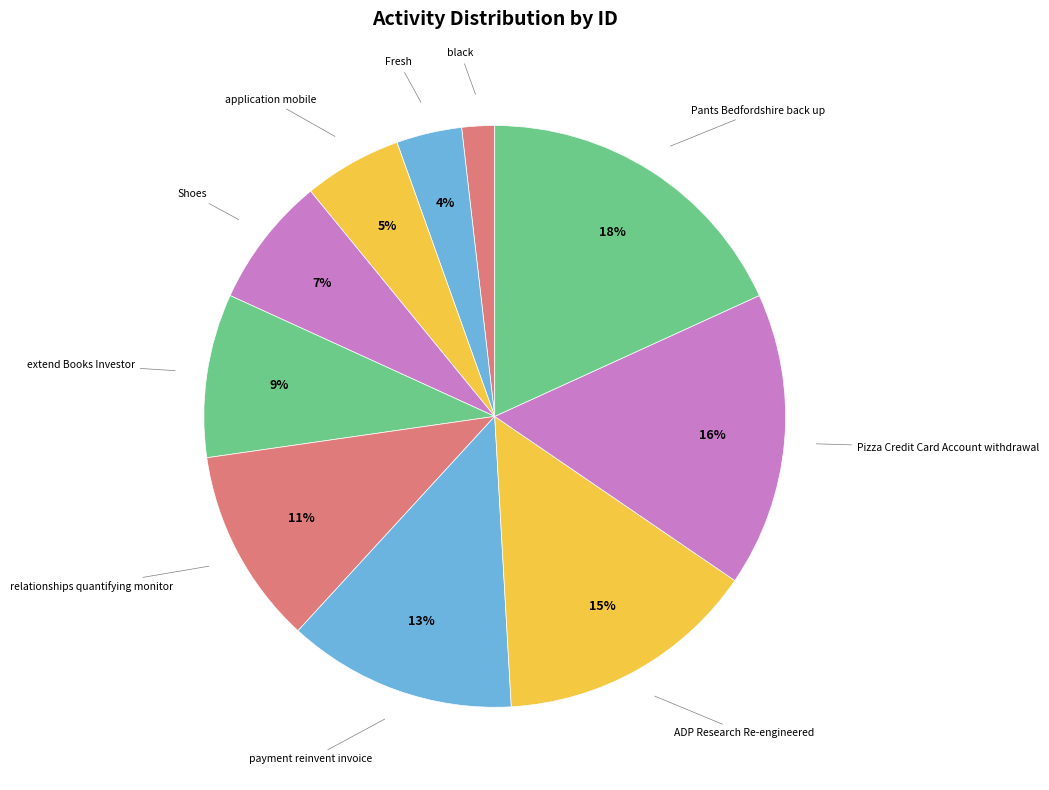

Is ADP Research Re-engineered the majority of the pie?

No